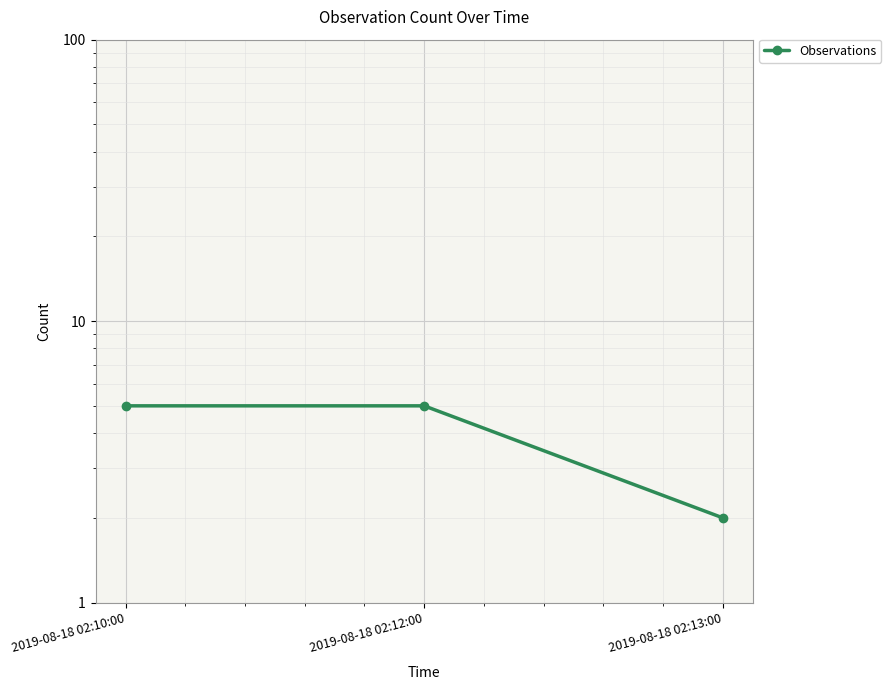

Rank the categories by value from highest to lowest.

2019-08-18 02:10:00, 2019-08-18 02:12:00, 2019-08-18 02:13:00